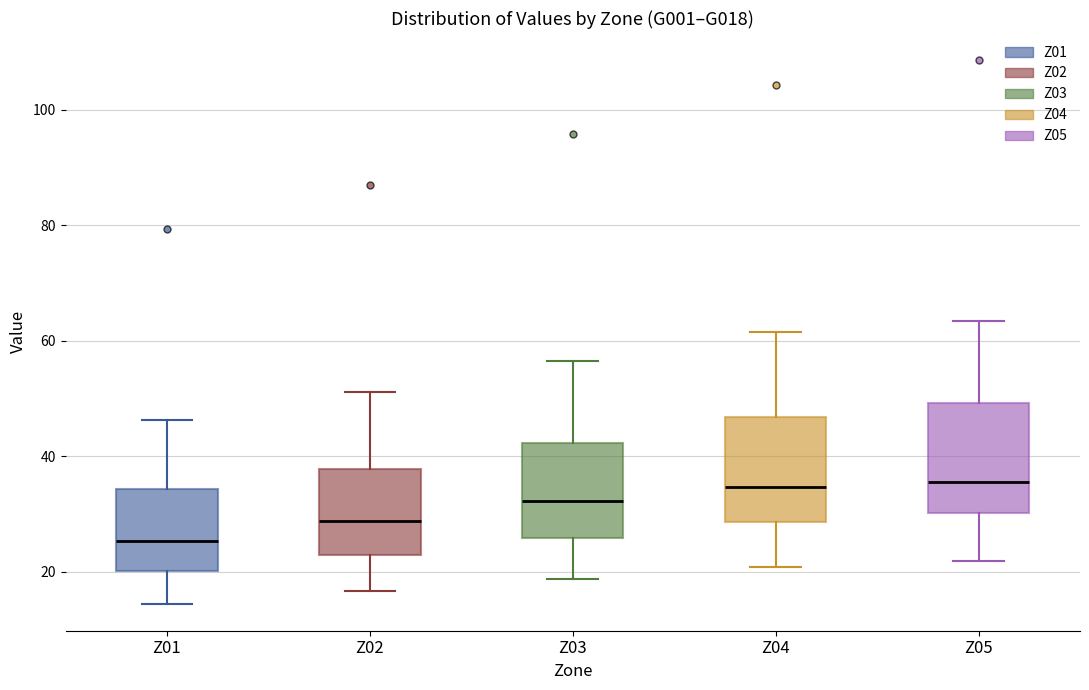

Which box's median line is the lowest?

Z01